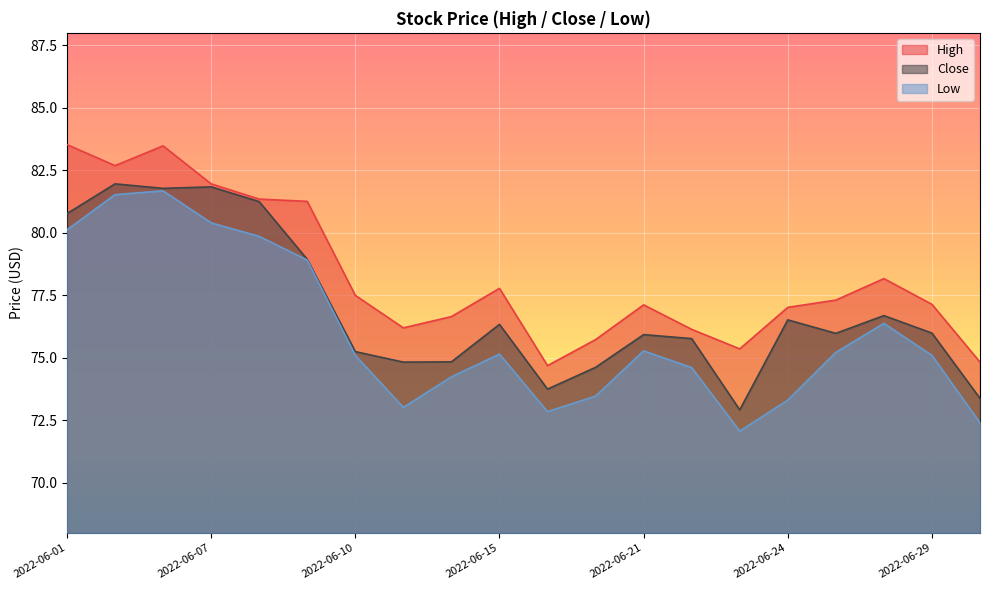

At which category is the sum across all series the highest?

2022-06-06